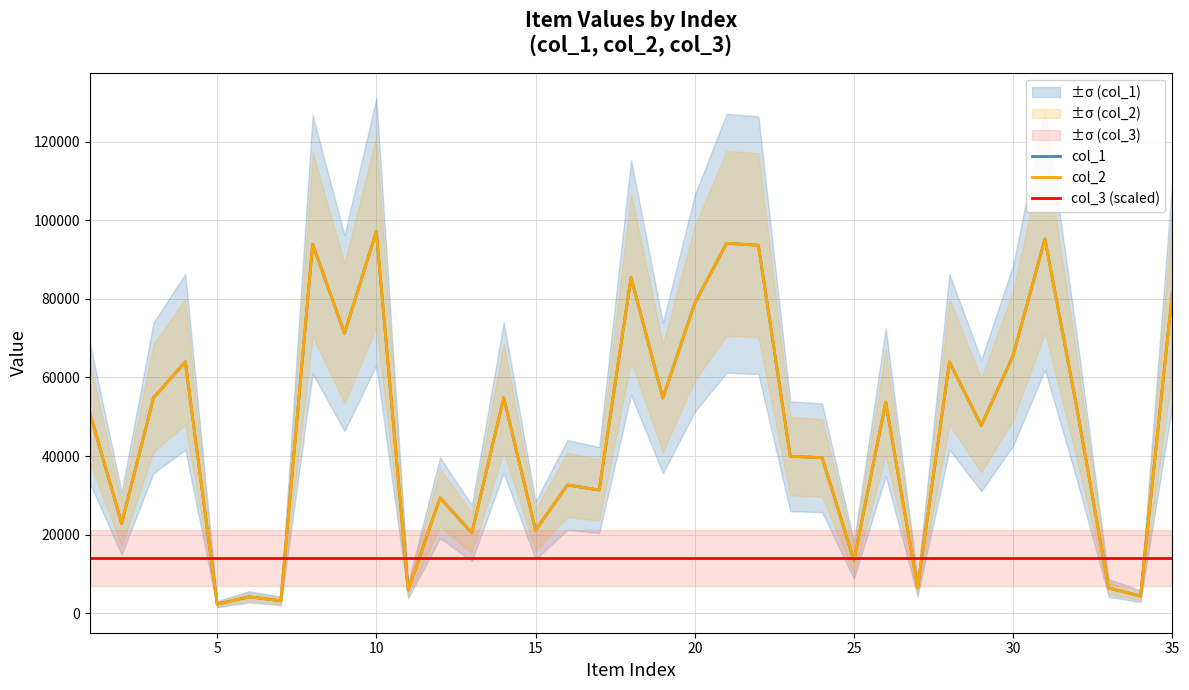

What is the maximum value for col_3 (scaled)?

14034.4